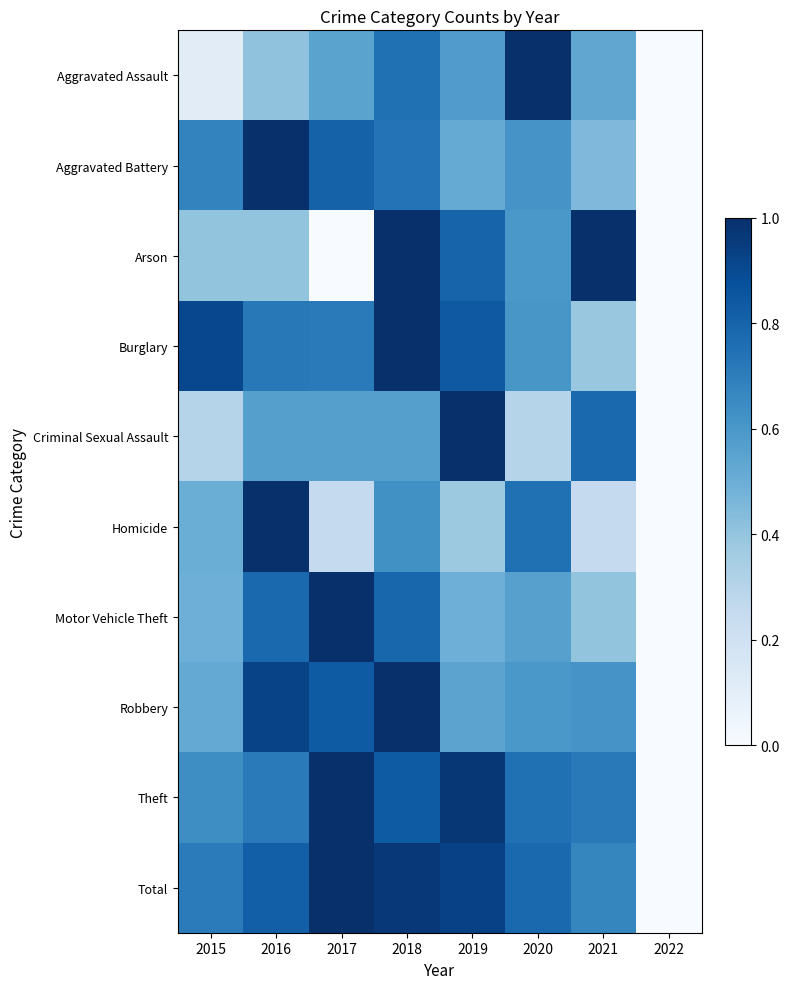

At how many categories does at least one series exceed 0?

7